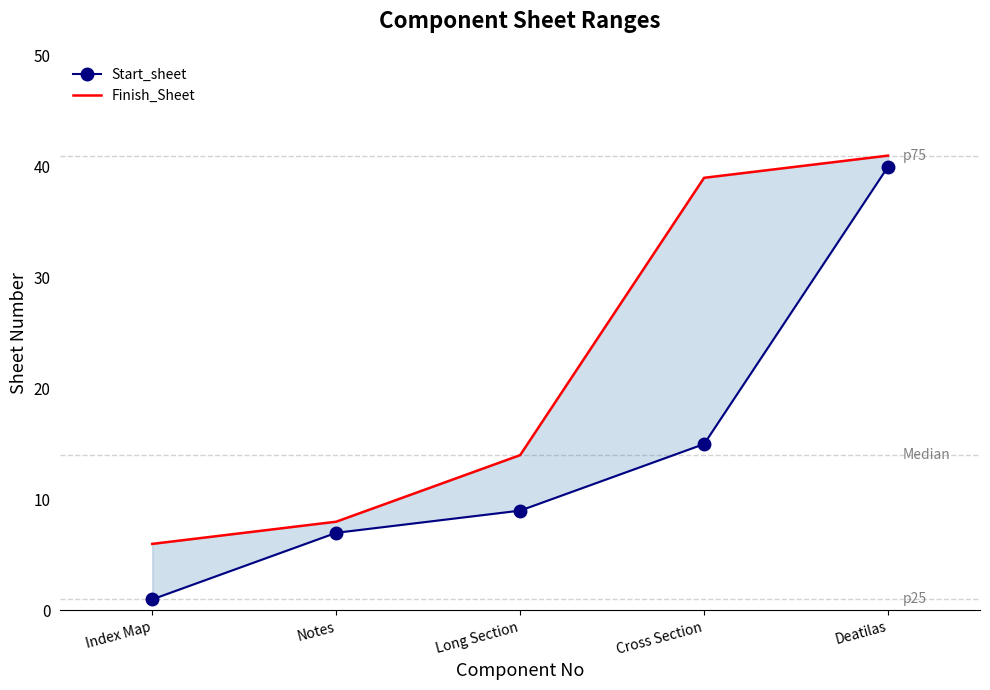

Is it true that Start_sheet equals 40 at Deatilas?

True